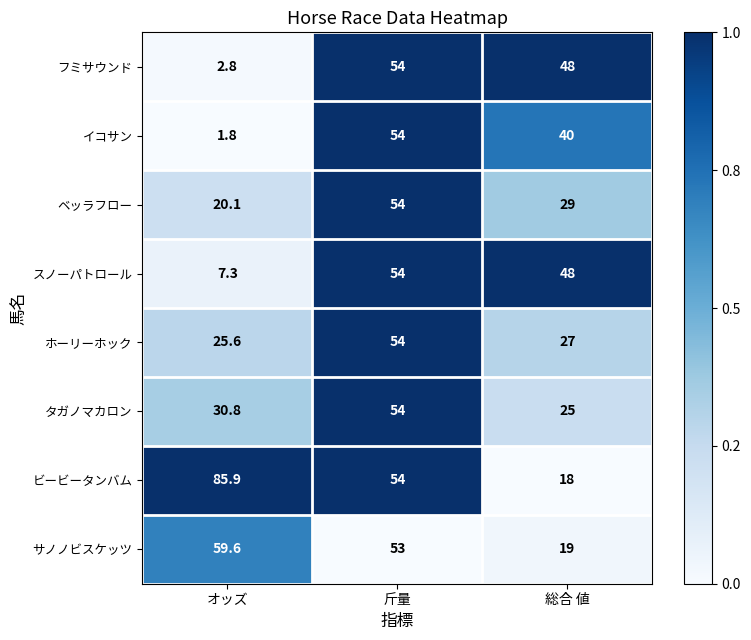

At which category does the chart reach its minimum across all series?

オッズ